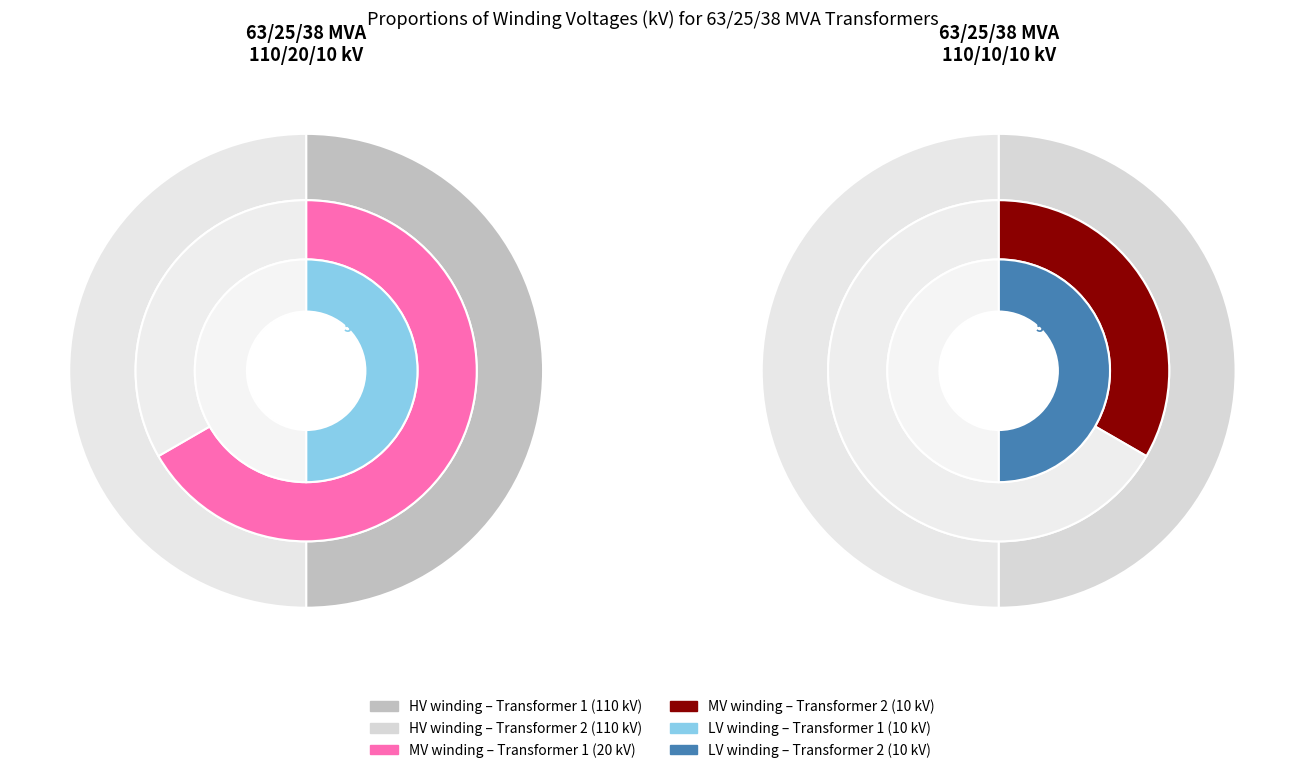

To the nearest percent, what portion does vn_hv_kv represent?

50%